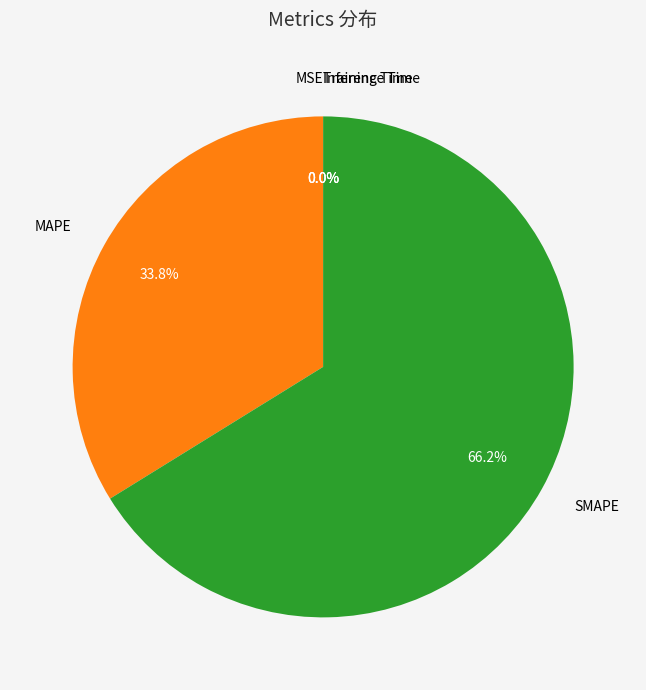

Is there any slice that represents more than half of the pie?

Yes